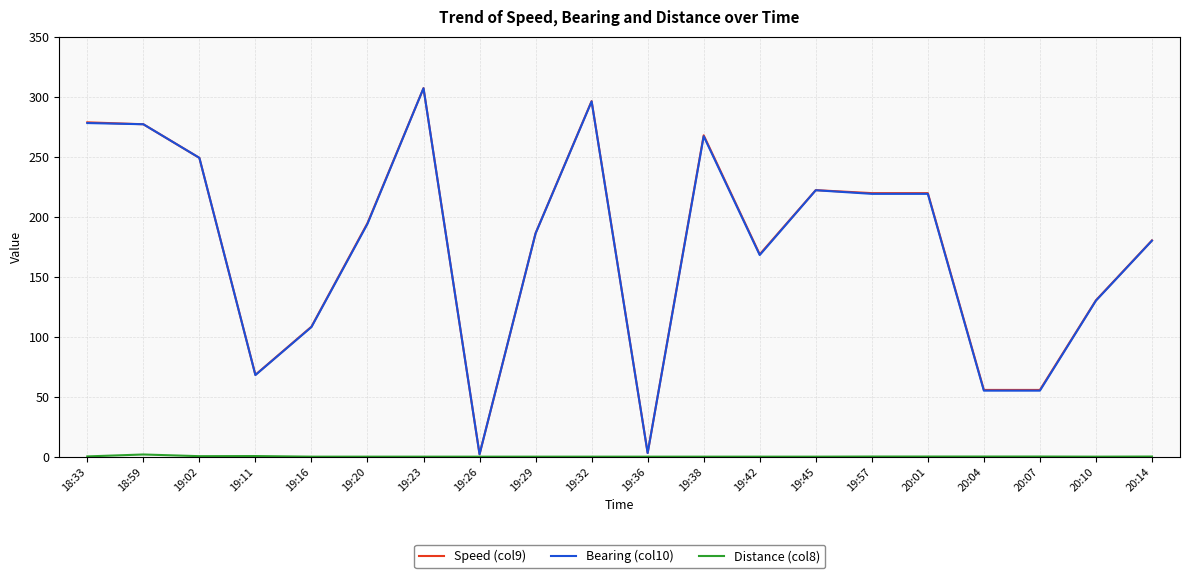

What is the spread (max minus min) of values at 19:23?

307.1